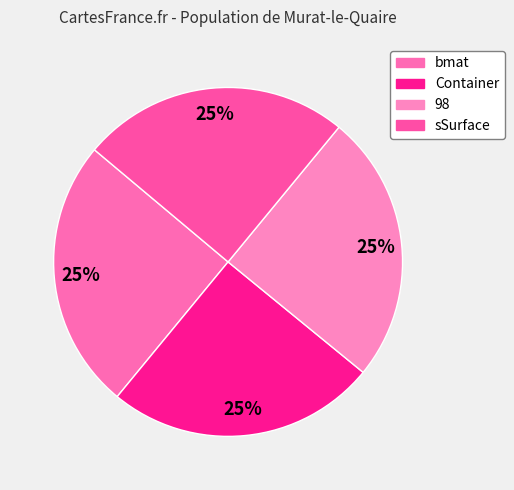

Is the sum of bmat and sSurface greater than half?

No